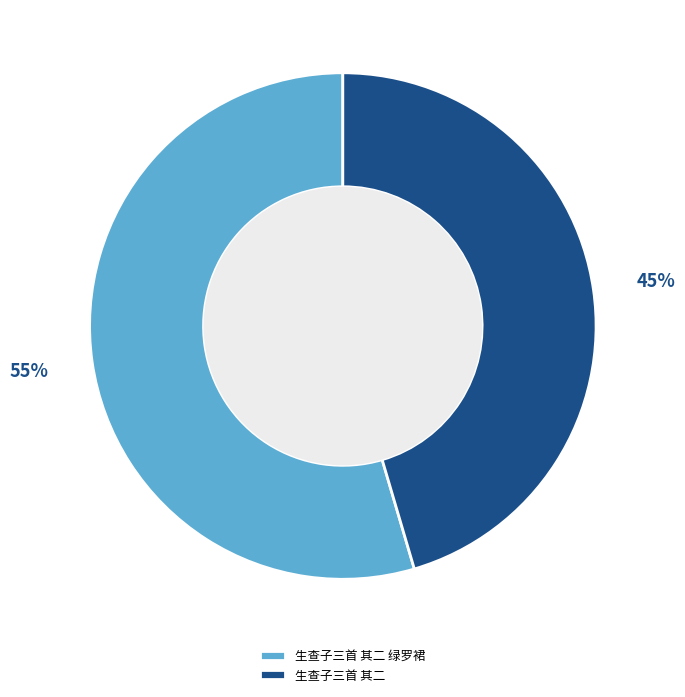

Approximately how many times larger is the value at 生查子三首 其二 compared to 生查子三首 其二 绿罗裙?

0.8